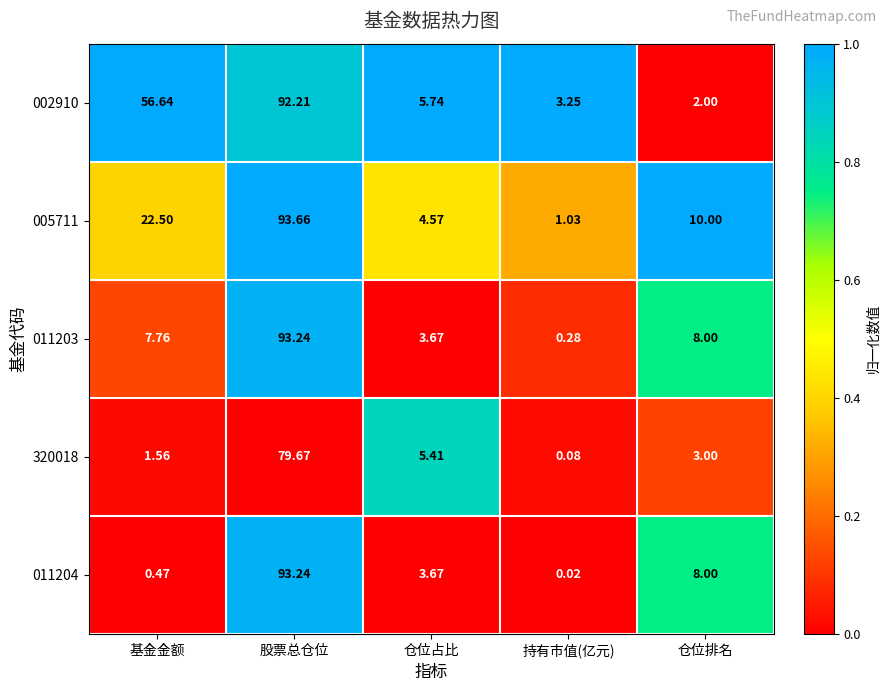

Is the value of 011204 at 基金金额 greater than the value of 320018 at 仓位排名?

No